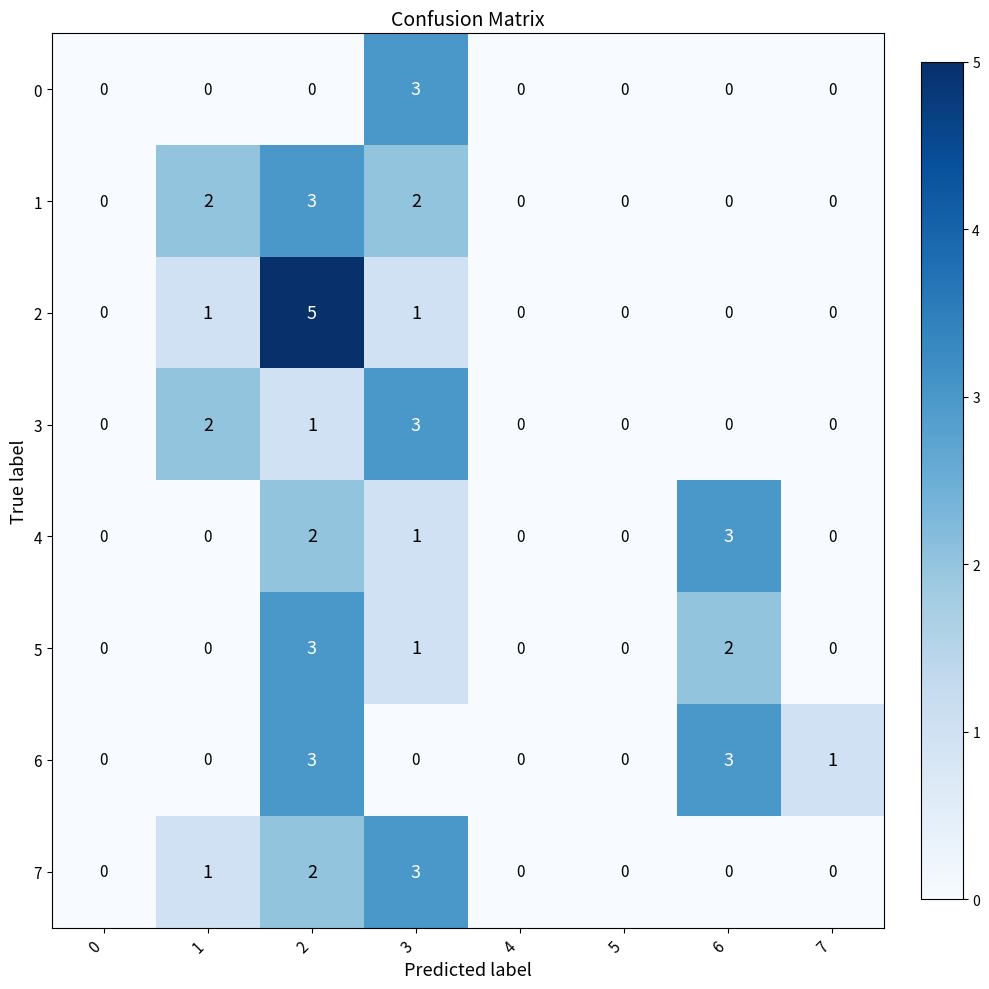

Which series has the largest range (max minus min)?

2